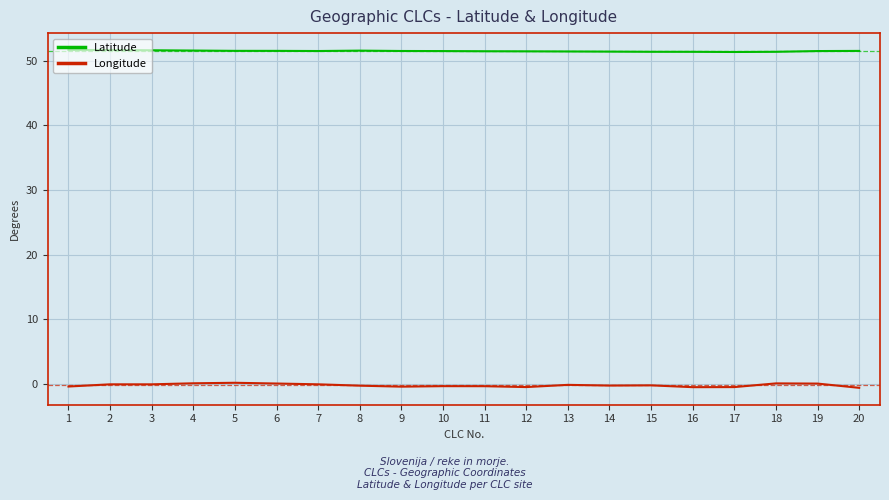

What is the minimum value for Latitude?

51.3